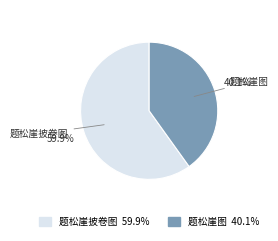

Rank the categories by value from highest to lowest.

题松崖披卷图, 题松崖图